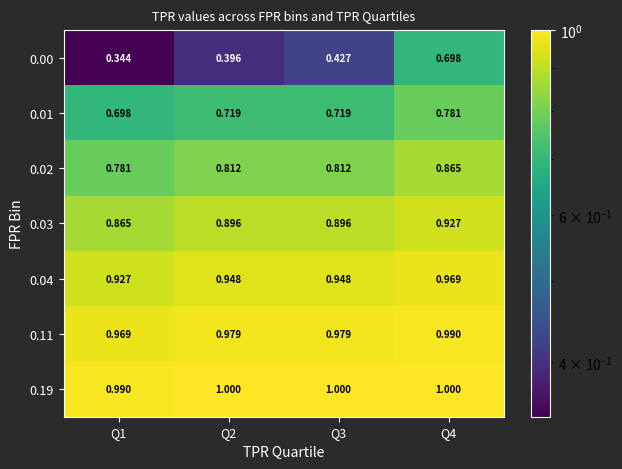

Which has a higher value, Q3 or Q2?

Q3